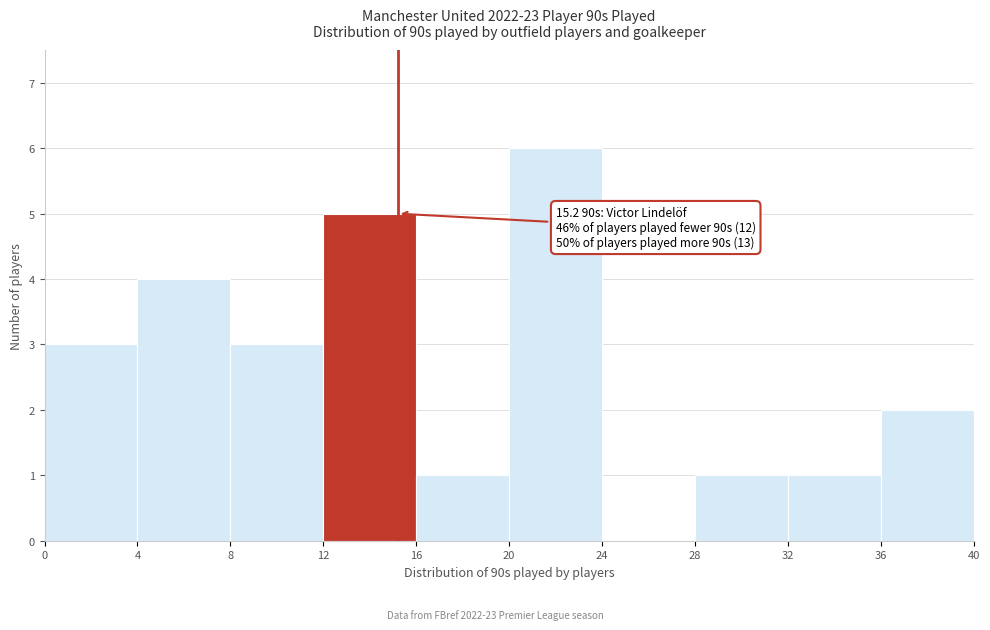

Which range on the x-axis has the tallest bar?

20 to 24